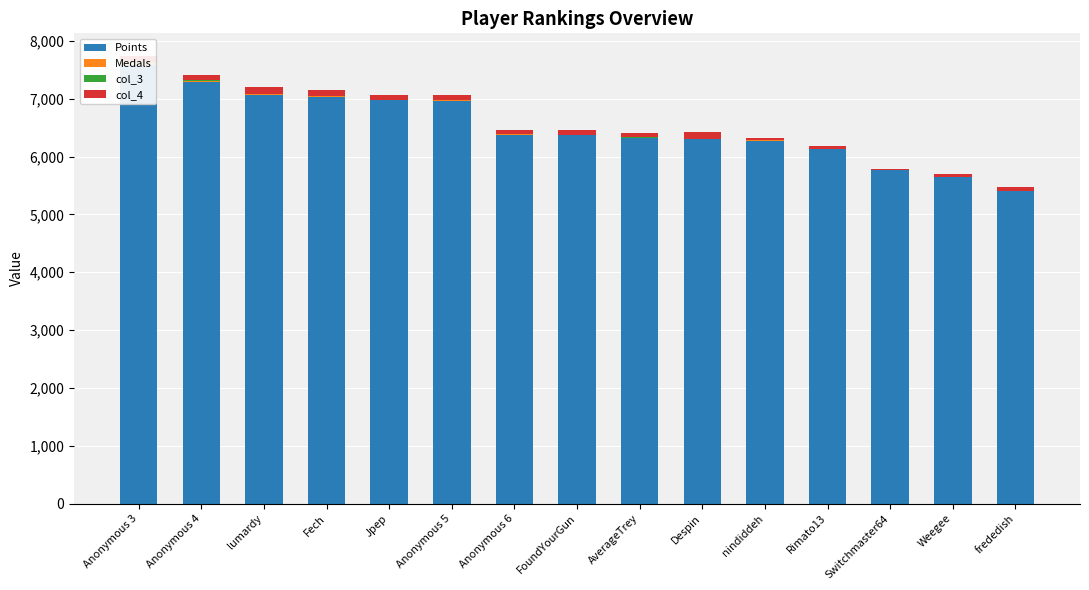

How many bars are there in total?

60